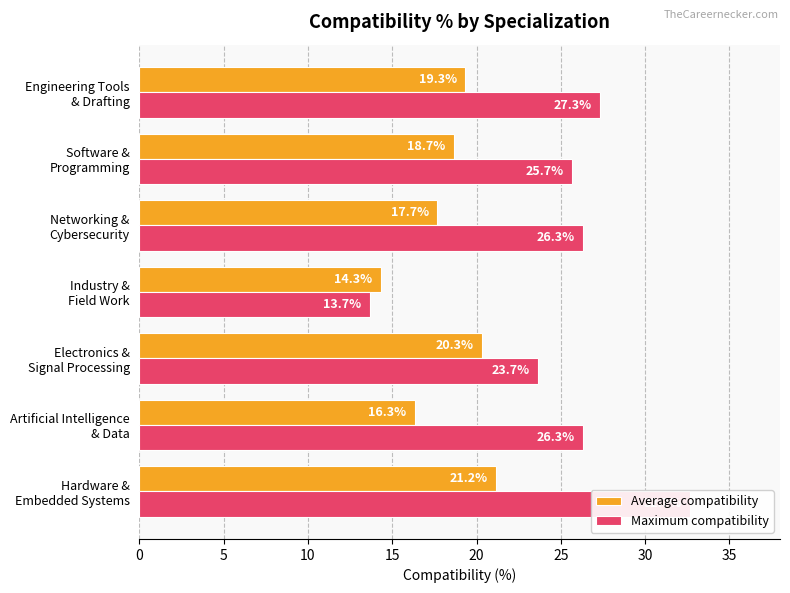

The value of Maximum compatibility at Artificial Intelligence & Data is 6.1. True or false?

False